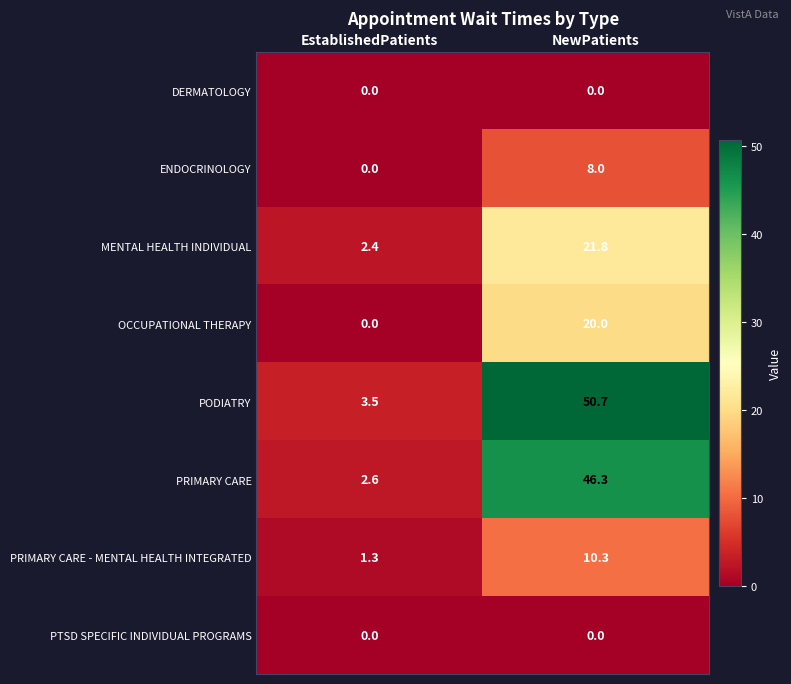

Which series has the widest spread of values?

PODIATRY